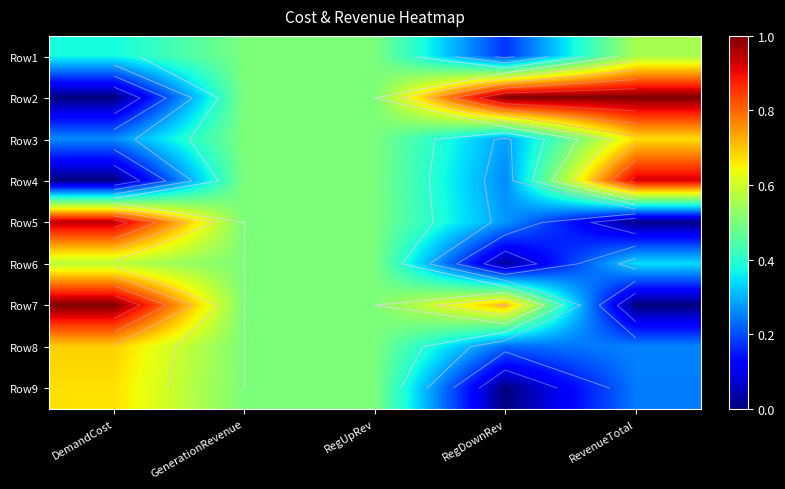

What is the sum of all Row4 values?

2.2